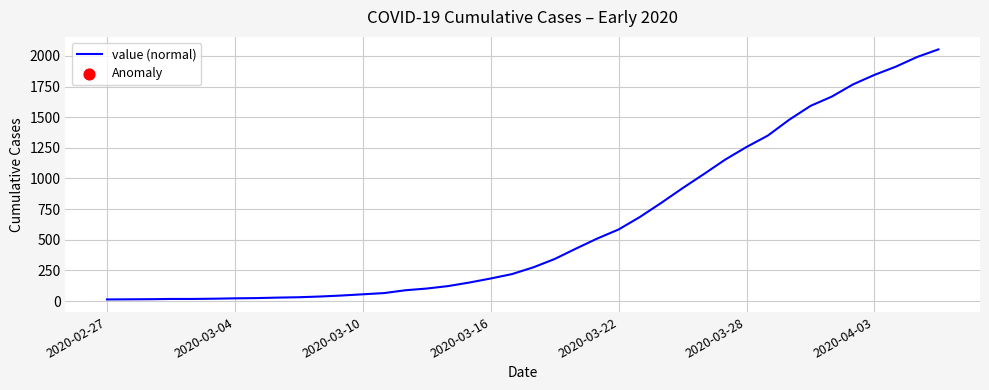

What is the maximum value shown in the chart?

2053